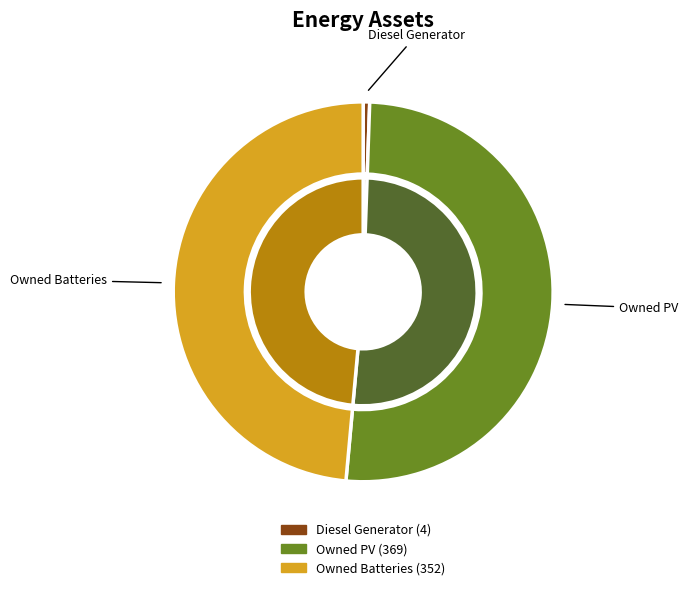

What is the change in value from Owned PV to Owned Batteries?

-17